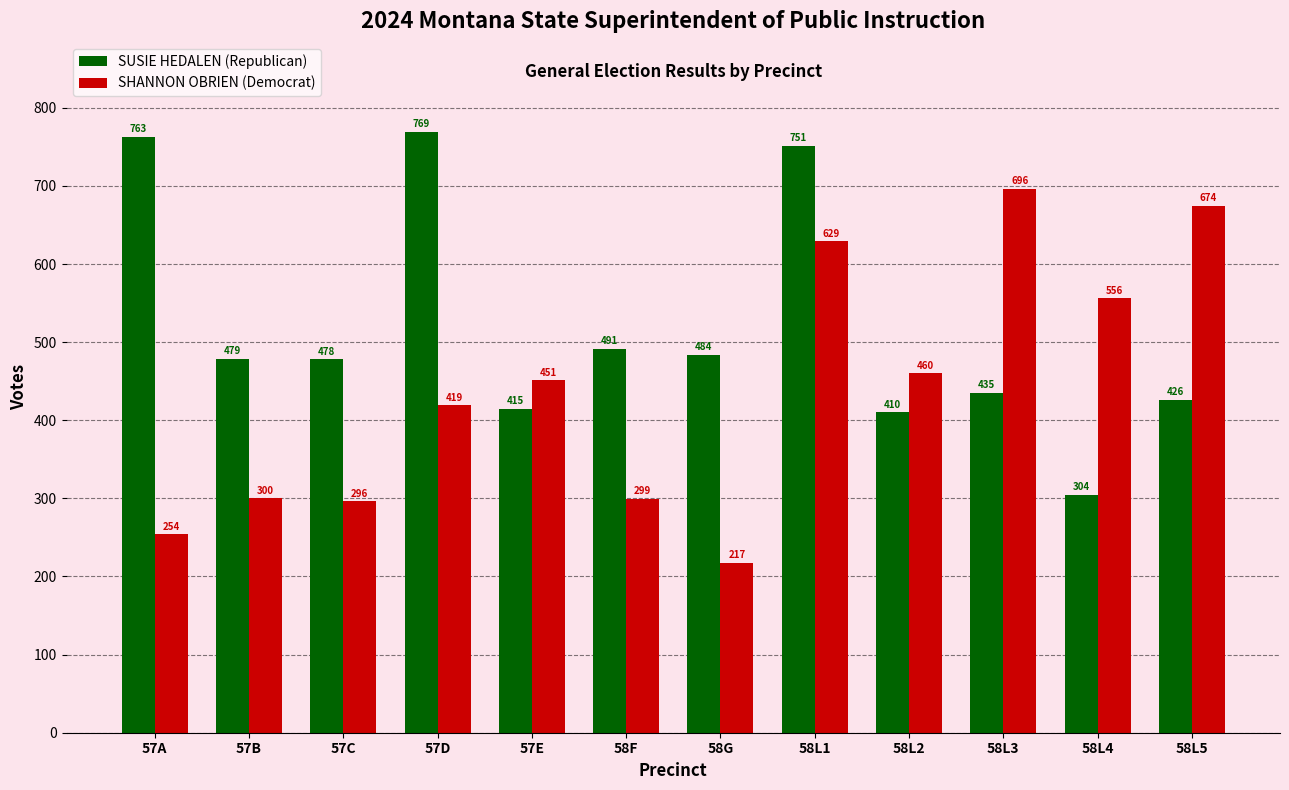

Is the value of SHANNON OBRIEN (Democrat) at 58L4 greater than the value of SUSIE HEDALEN (Republican) at 58L3?

Yes